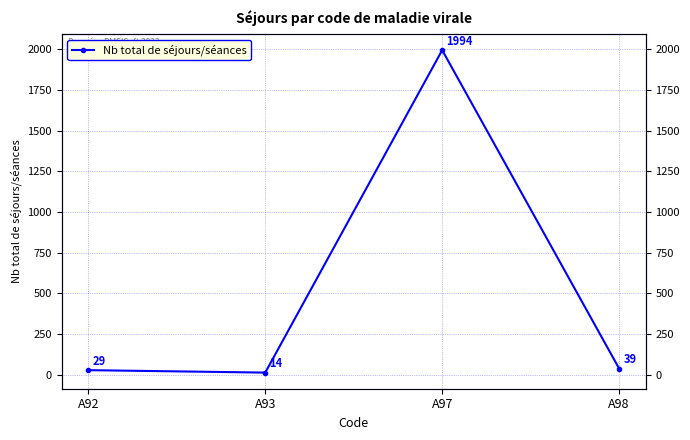

At which category does the chart reach its peak across all series?

A97